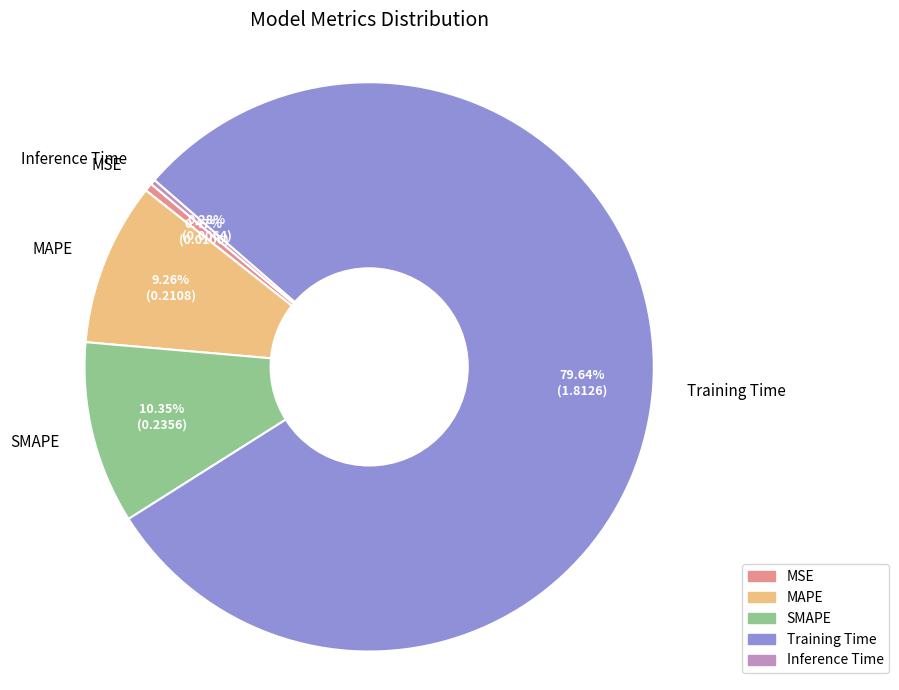

To the nearest percent, what percentage of the pie is MAPE?

9%